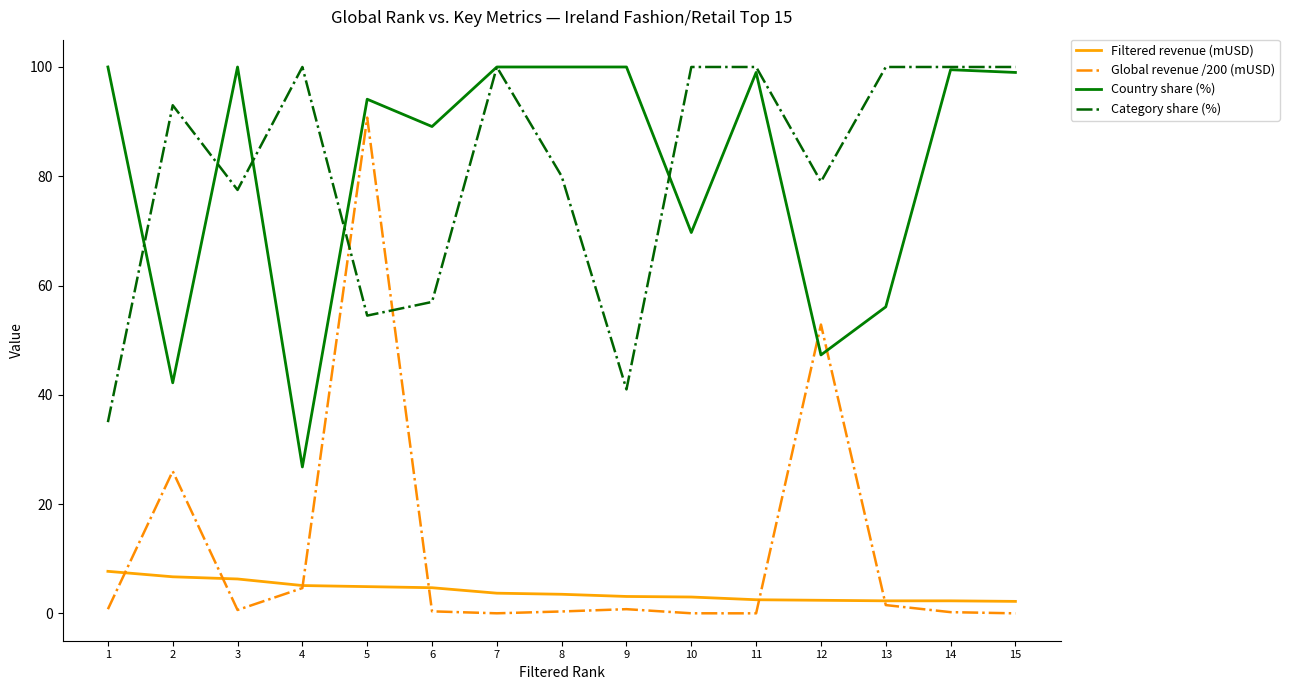

Is the value of Global revenue /200 (mUSD) at 7 greater than the value of Category share (%) at 5?

No